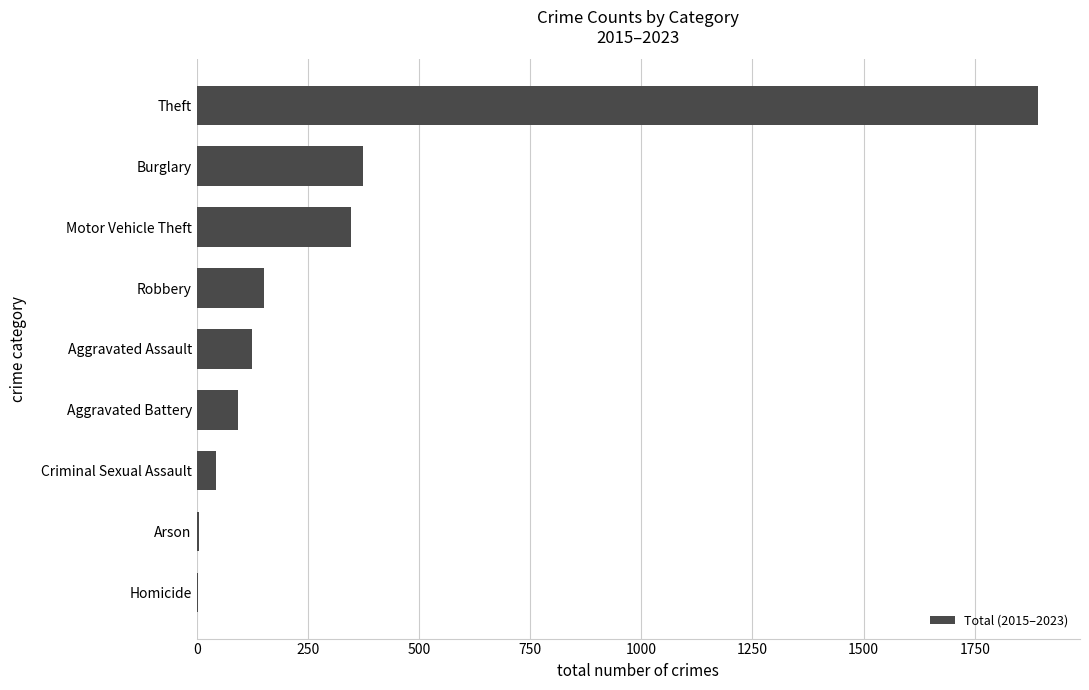

Where is the data nearest to the value 947?

Burglary